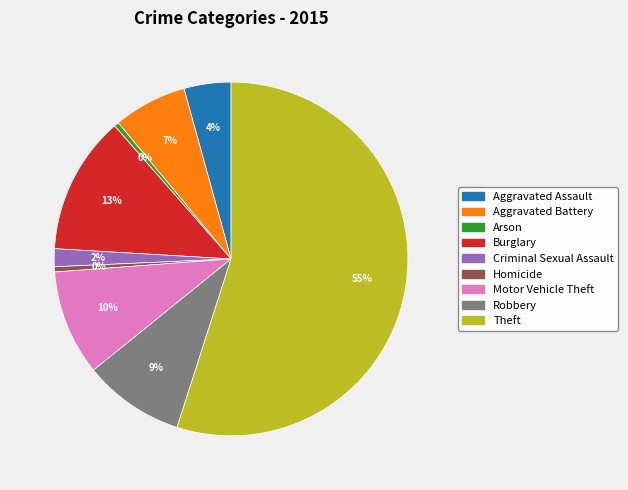

To the nearest percent, what is the difference between the largest and smallest slice percentages?

55%